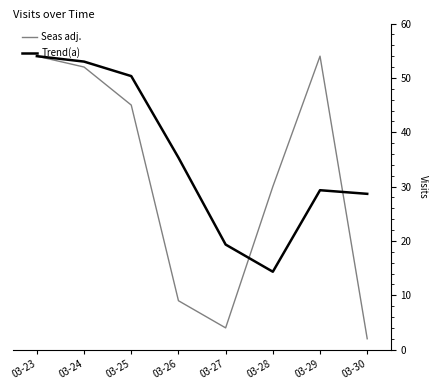

How many values in the Seas adj. series are below 45?

4